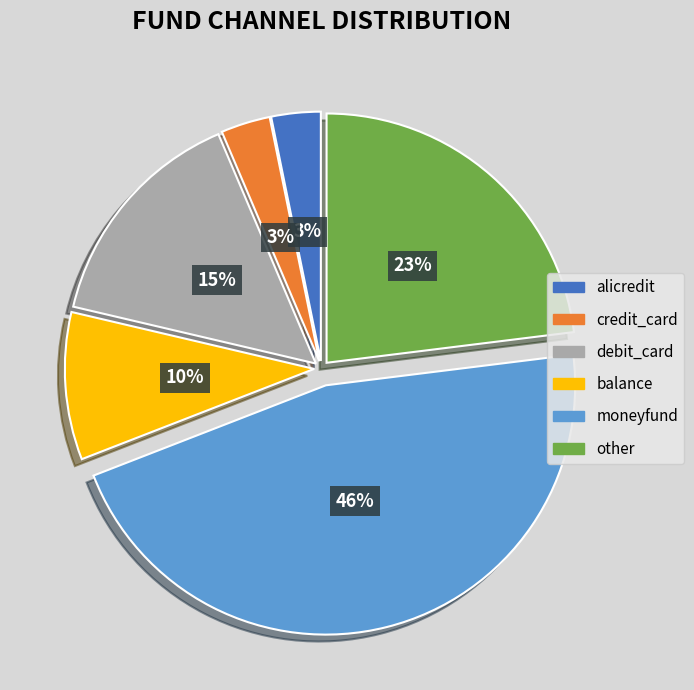

To the nearest percent, what is the average slice percentage?

17%